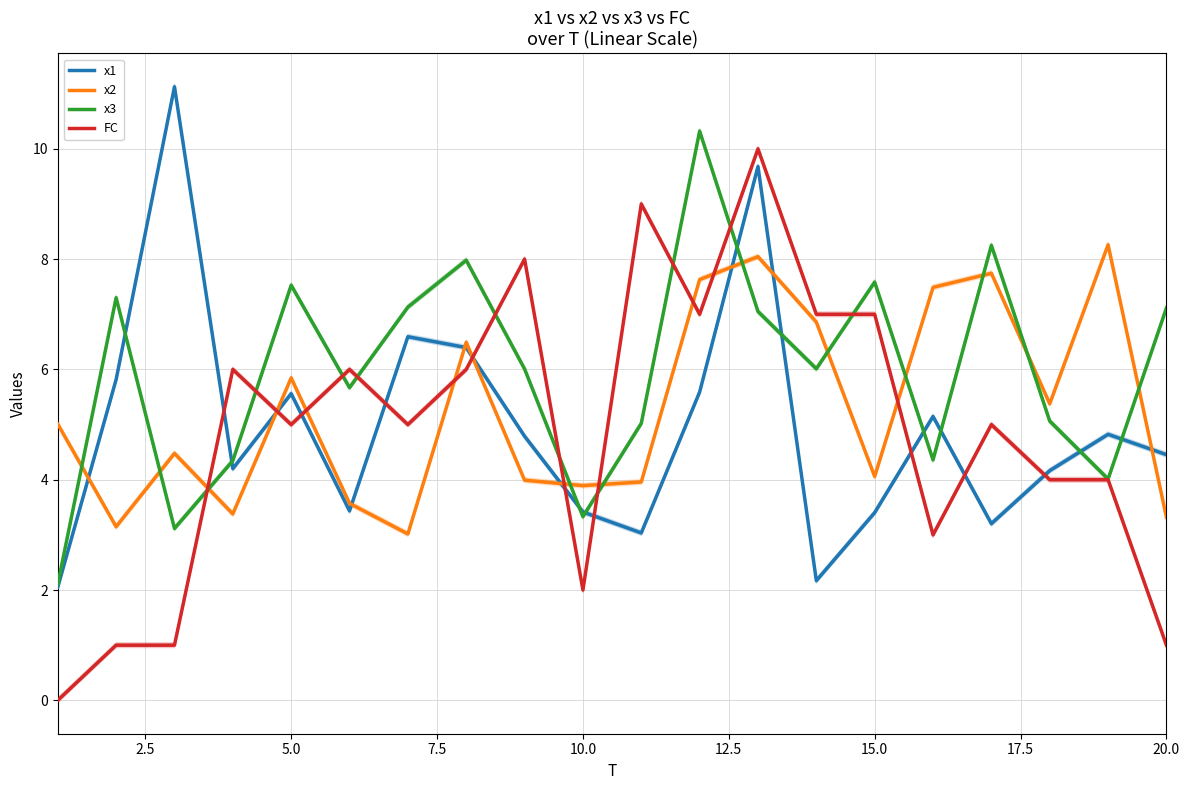

What is the average value of the x3 series?

6.0